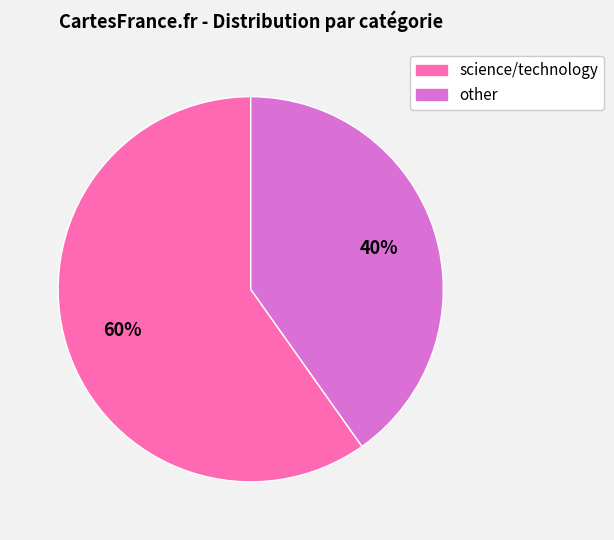

Does other account for over 50% of the chart?

No